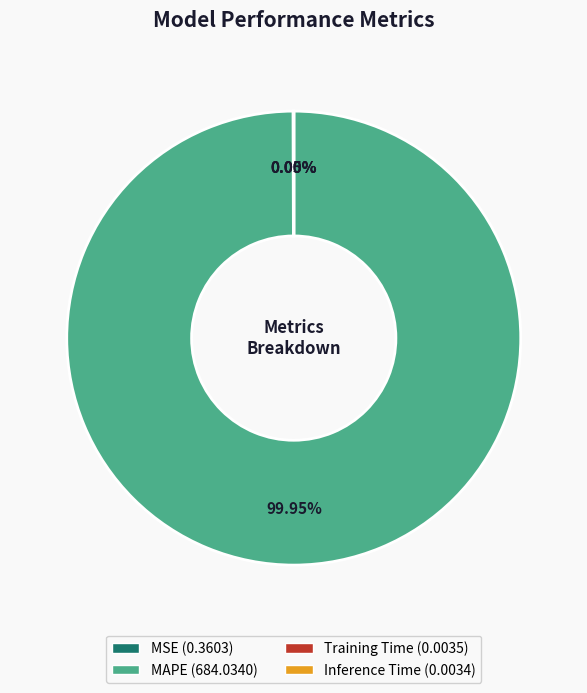

Which slice represents more than half of the pie?

MAPE (684.0340)